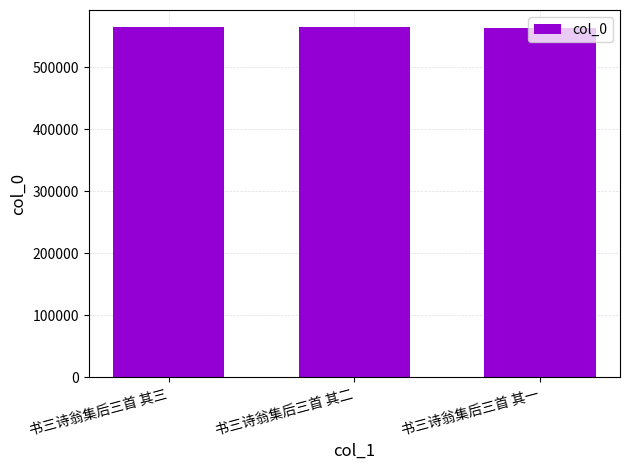

Is it true that the value at 书三诗翁集后三首 其三 is 564511?

True